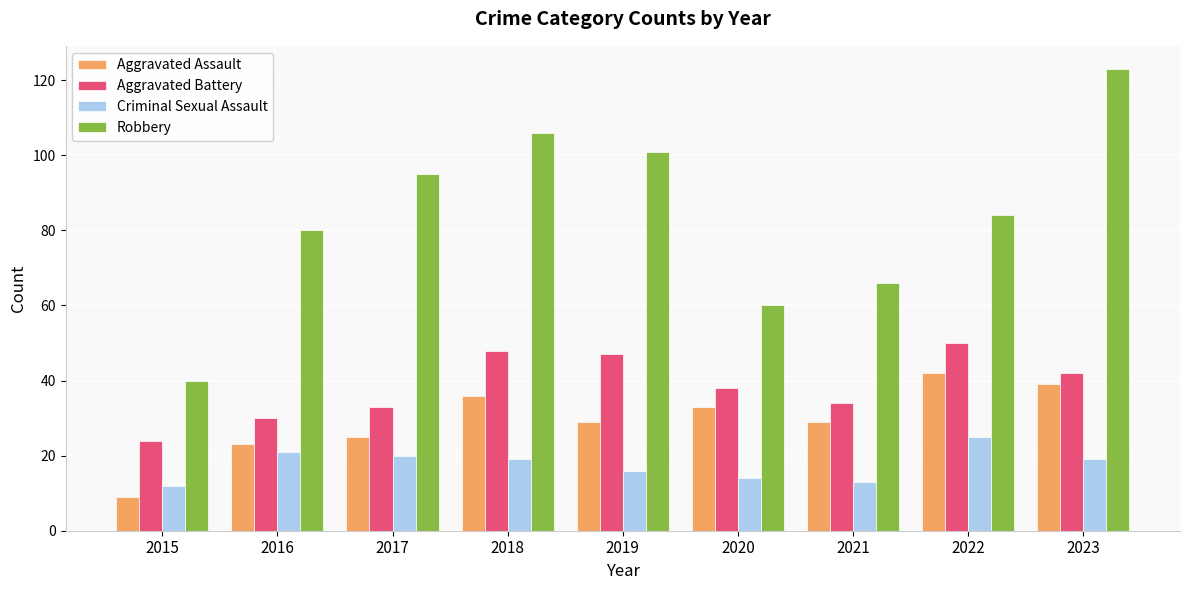

What are all the series names shown in the legend?

Aggravated Assault, Aggravated Battery, Criminal Sexual Assault, Robbery